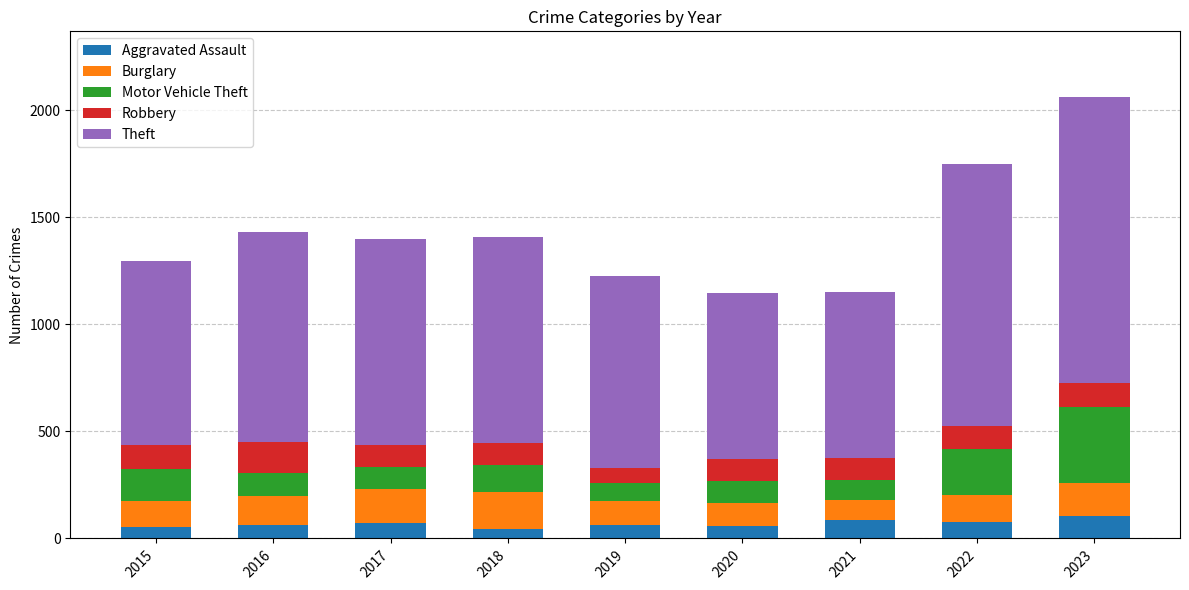

What is the maximum value for Aggravated Assault?

106